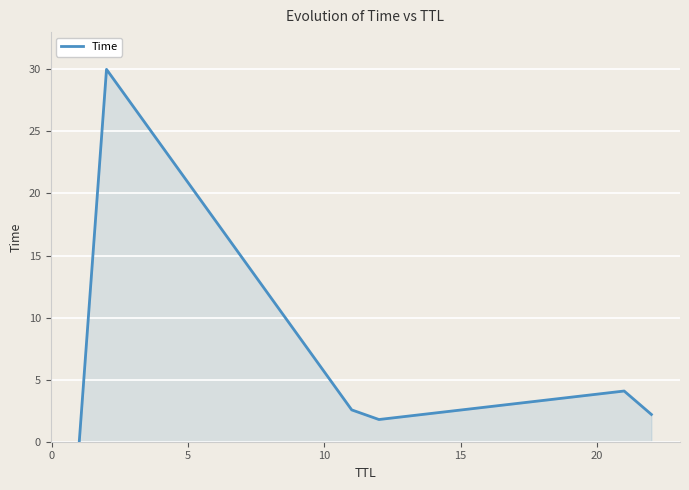

What is the average value?

6.8